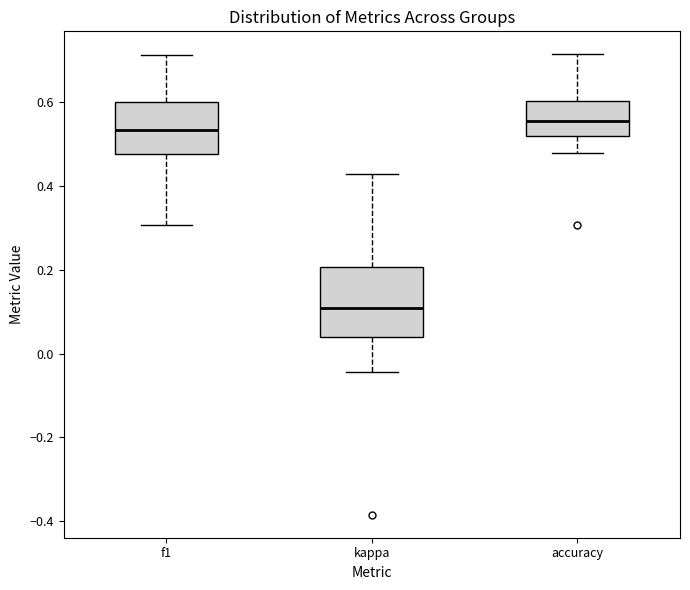

Where is the lower edge of the box for kappa on the y-axis? The values are not printed on the chart, so give them approximately, as read against the axis.

0.04